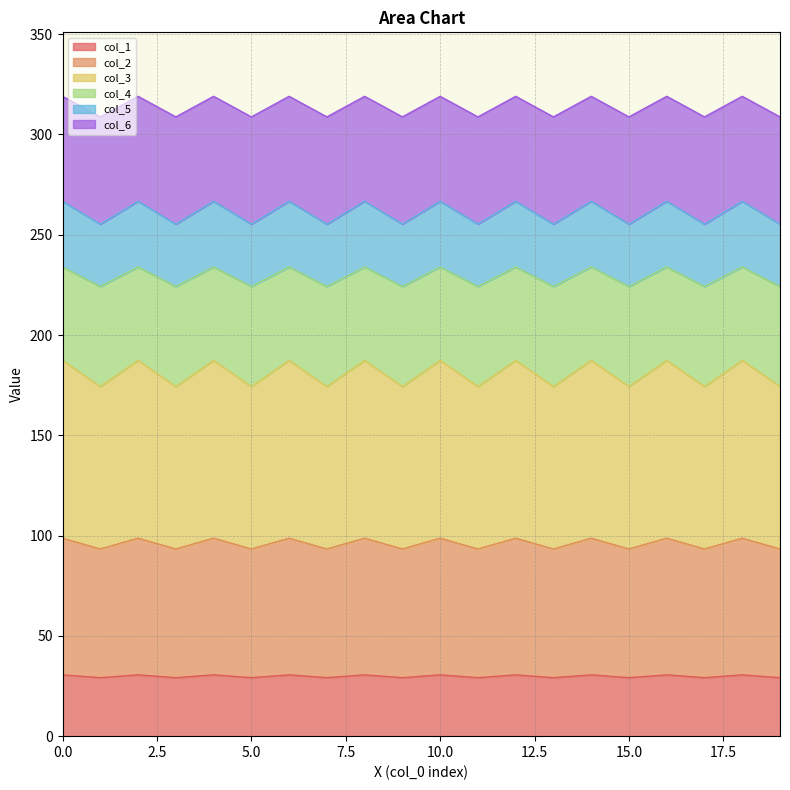

In col_6, how many points are lower than both neighbors (excluding endpoints)?

9